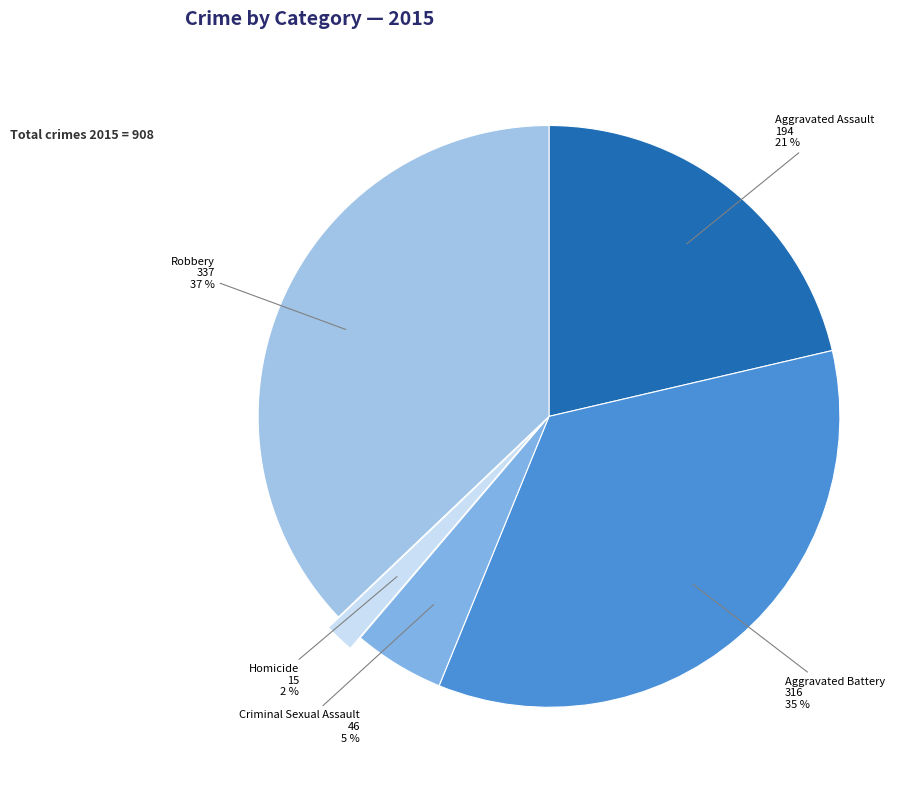

To the nearest percent, what percentage of the pie is Homicide?

2%